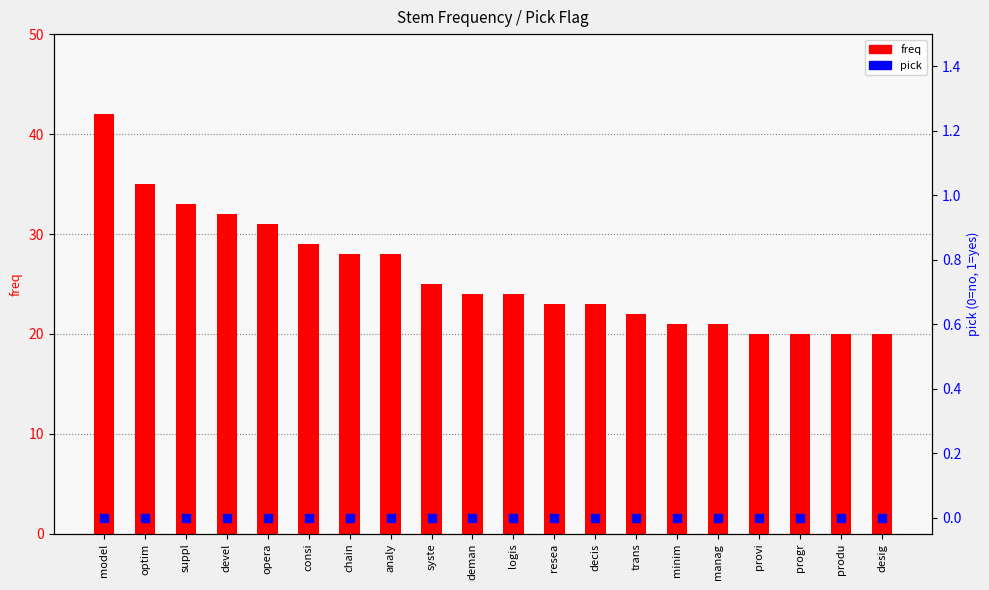

Which series reaches the maximum Y coordinate?

freq